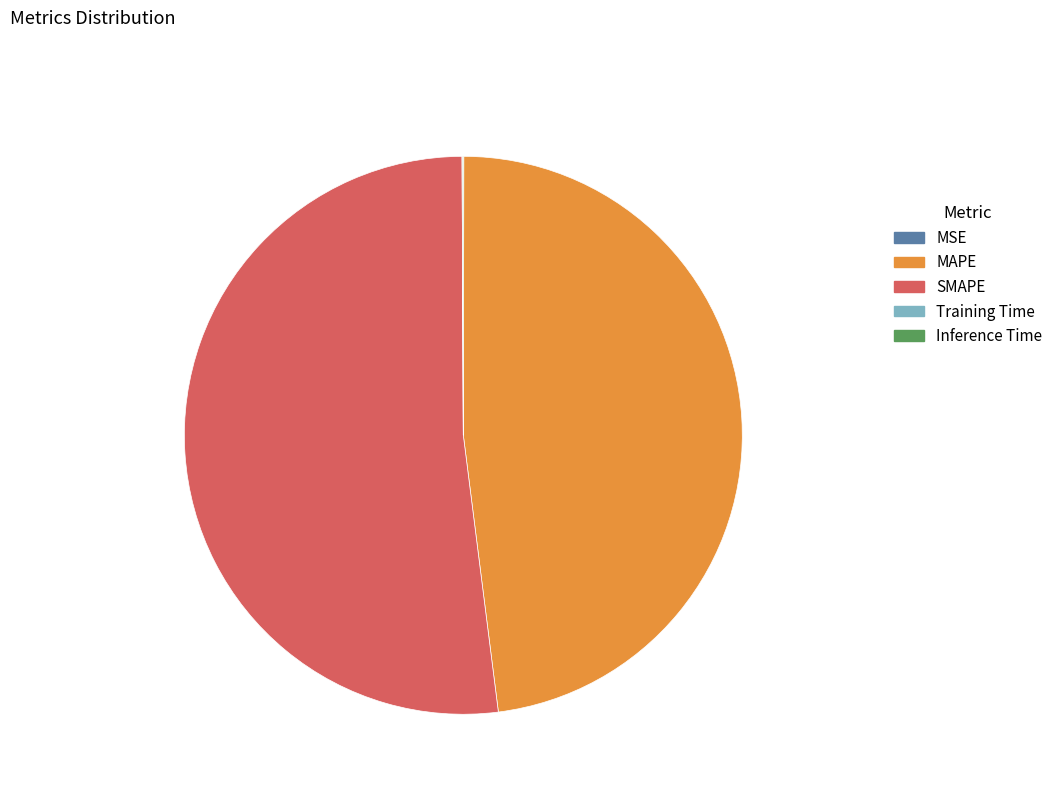

Does any single category account for the majority?

Yes